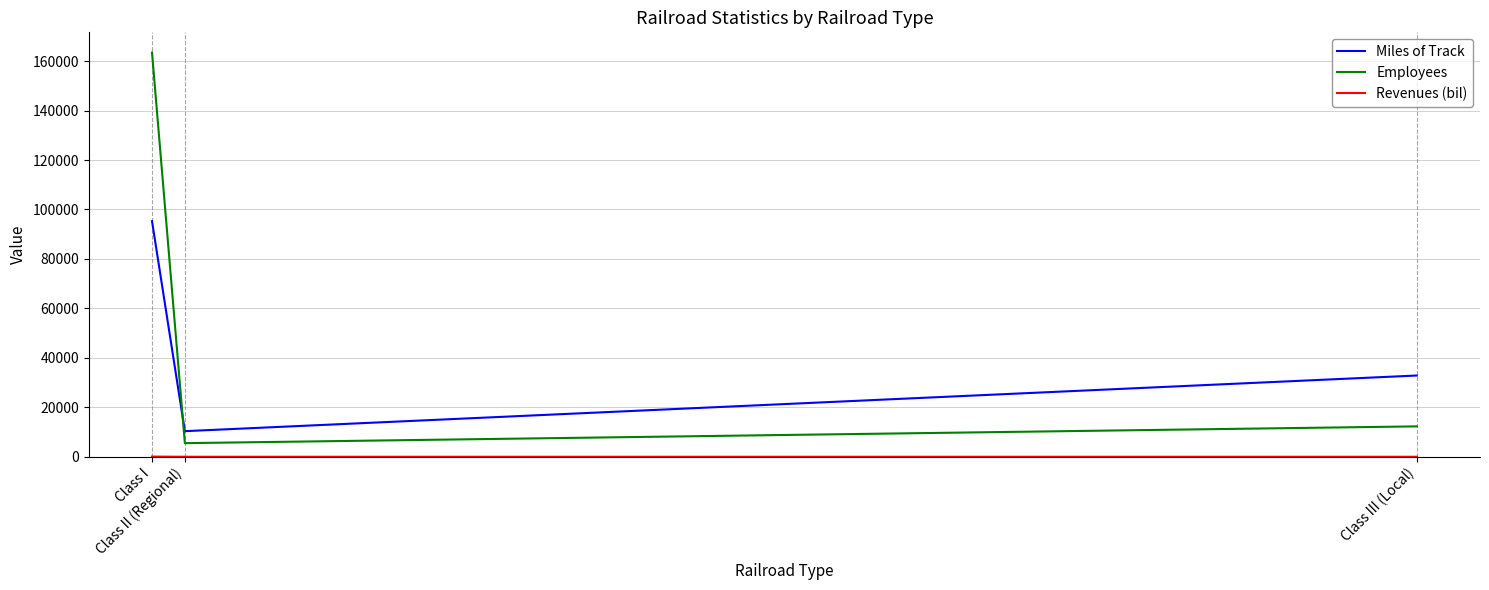

Which series has the largest total across all categories?

Employees